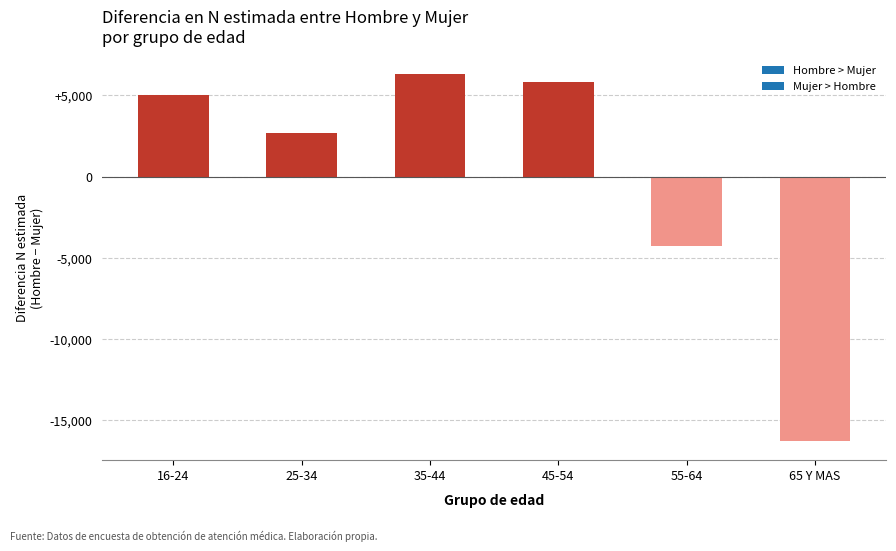

How many values are above zero?

4